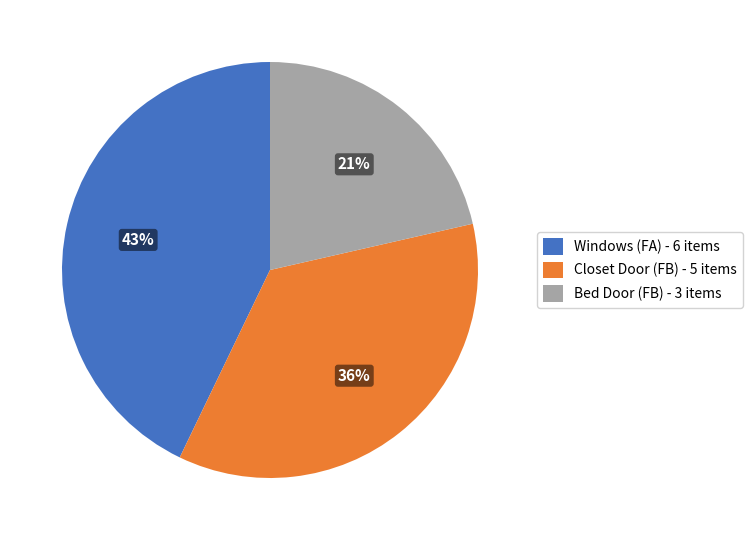

Which category has the smallest portion of the pie?

Bed Door (FB) - 3 items